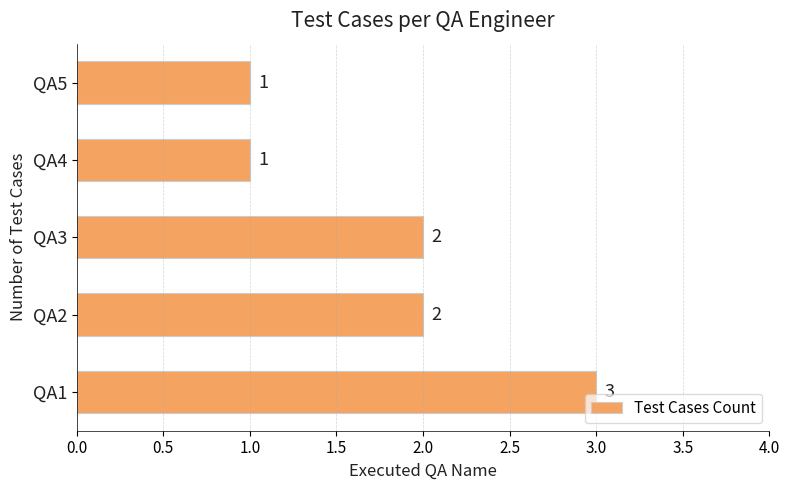

Which category has the highest value across all series?

QA1